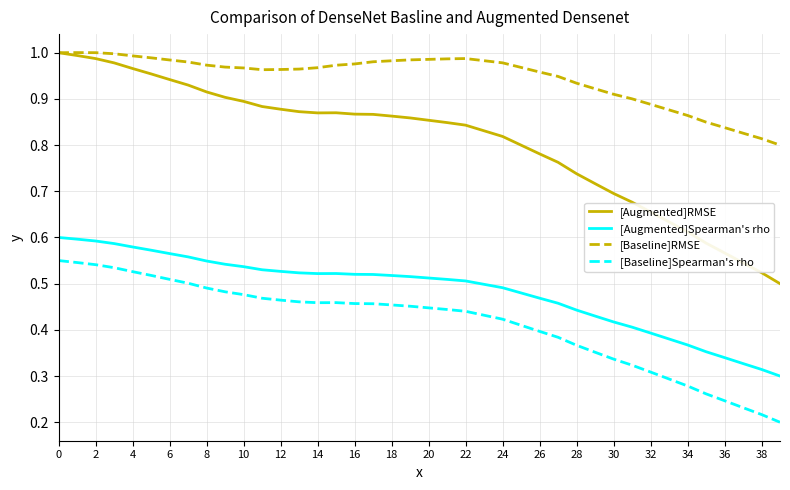

Does the chart display data point markers on the line(s)?

No